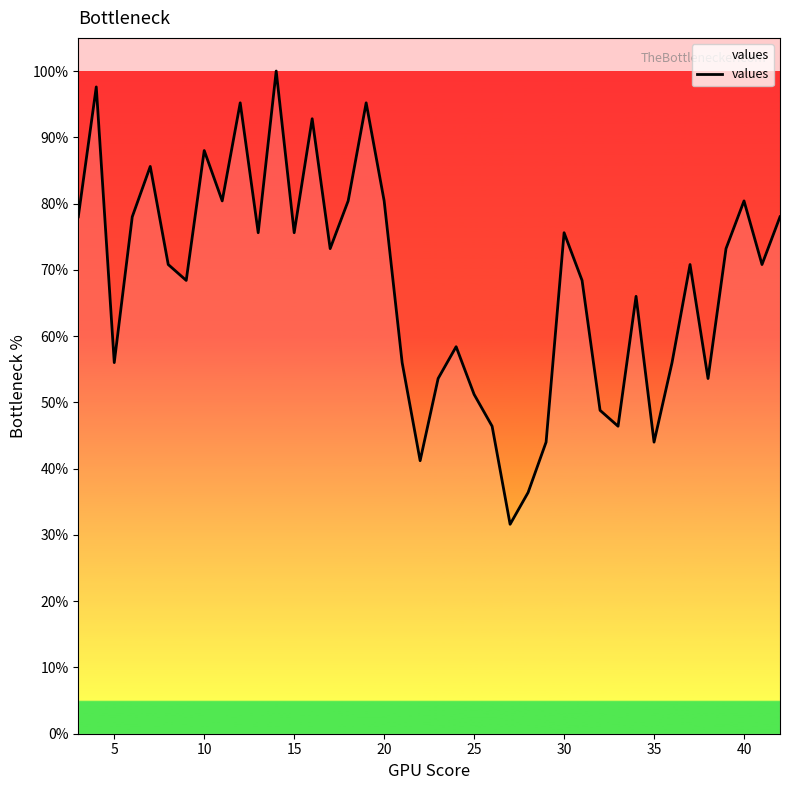

What is the greatest value displayed?

100.0